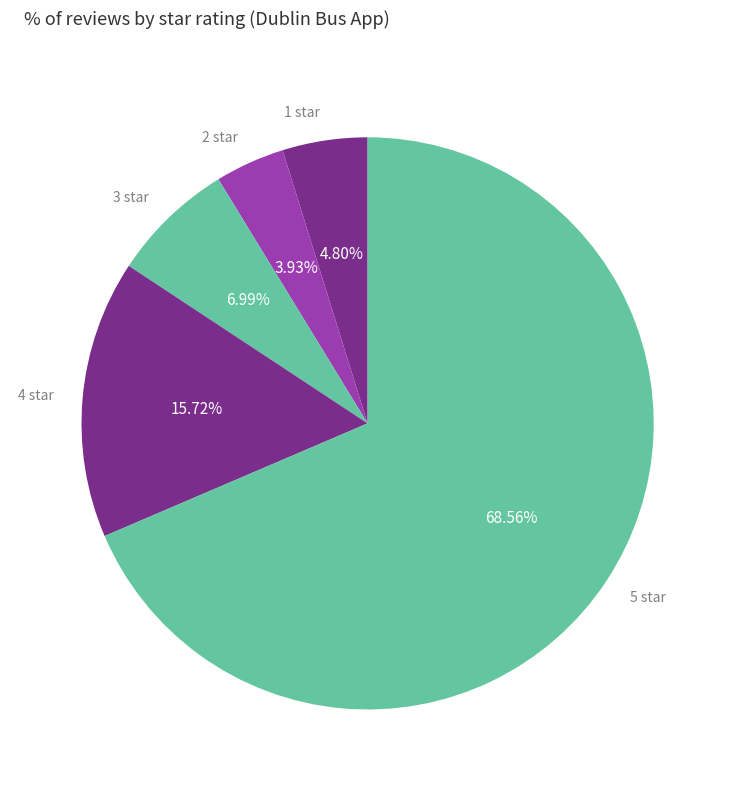

Rank the categories by value from highest to lowest.

5 star, 4 star, 3 star, 1 star, 2 star